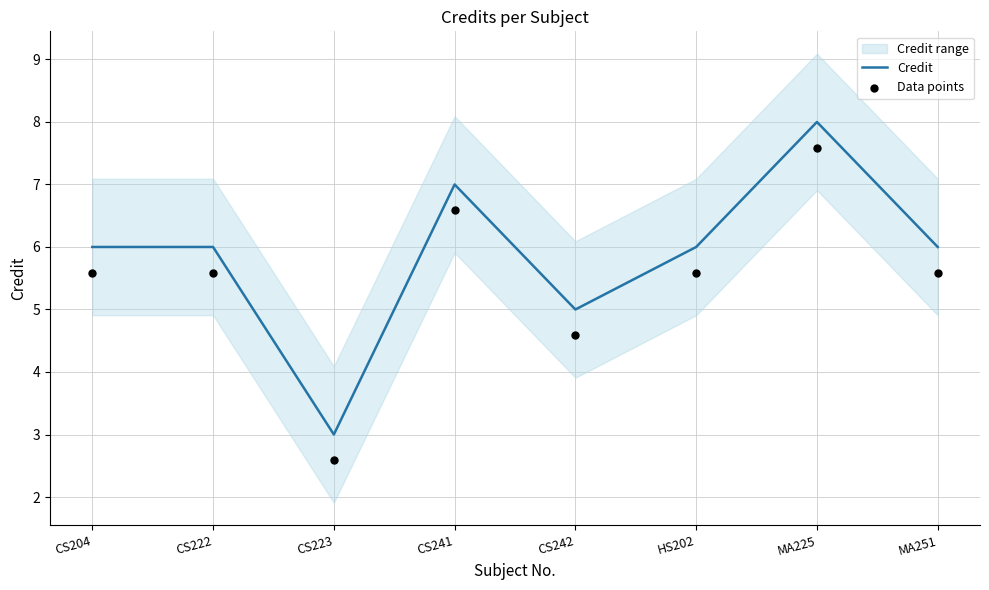

At how many categories does at least one series exceed 7?

1